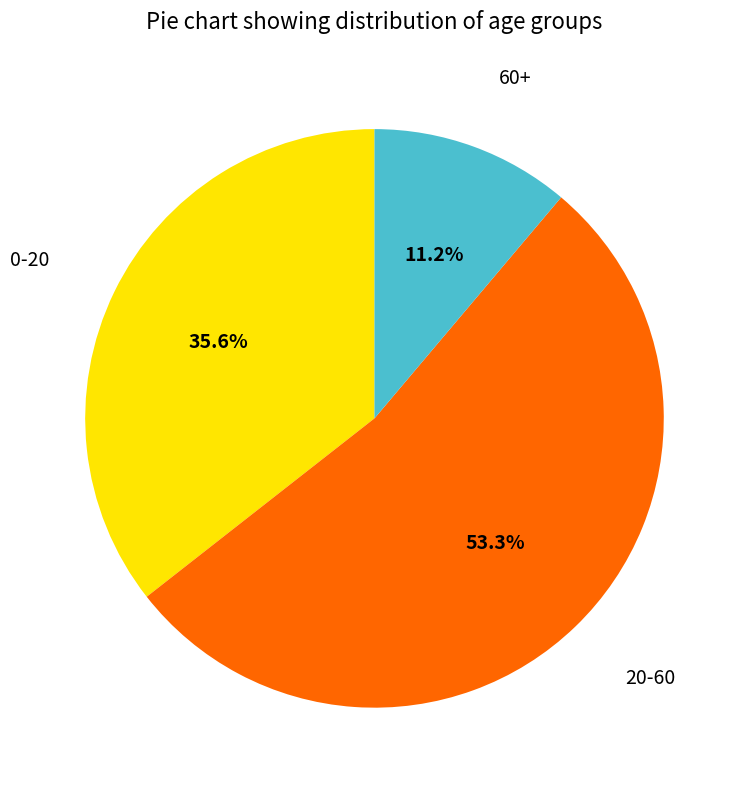

Is there any slice that represents more than half of the pie?

Yes